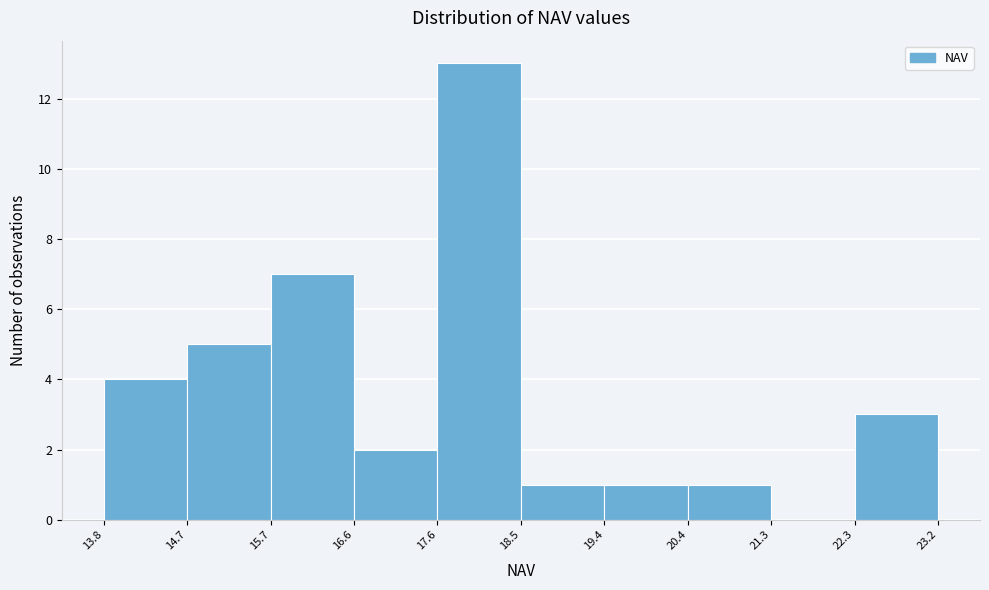

Over which range of the x-axis is the bar tallest?

17.6 to 18.5